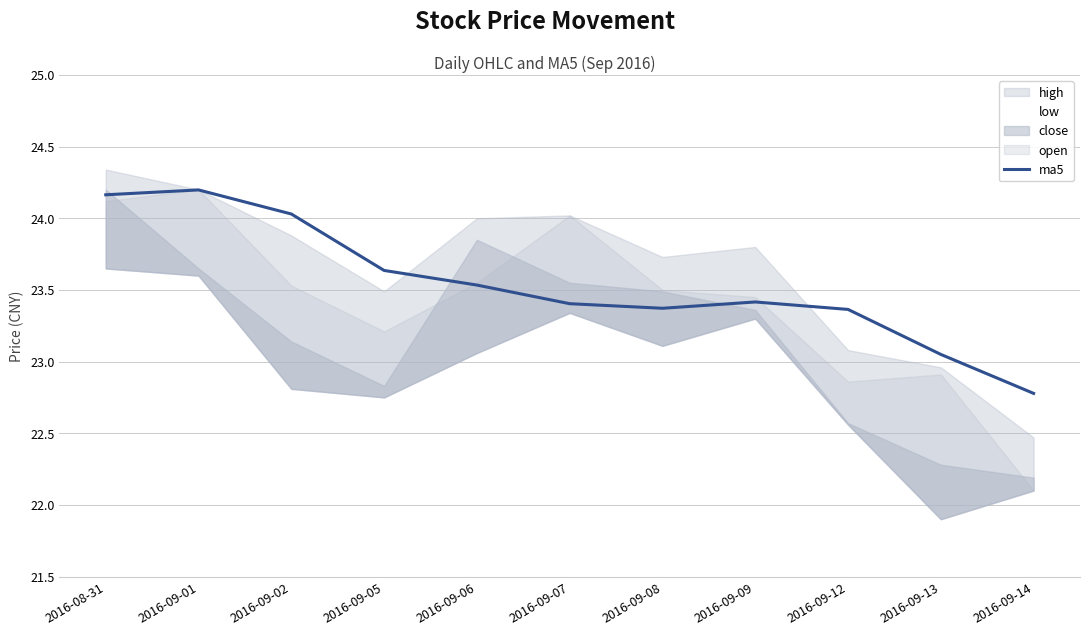

What position from the right is 2016-09-07?

6